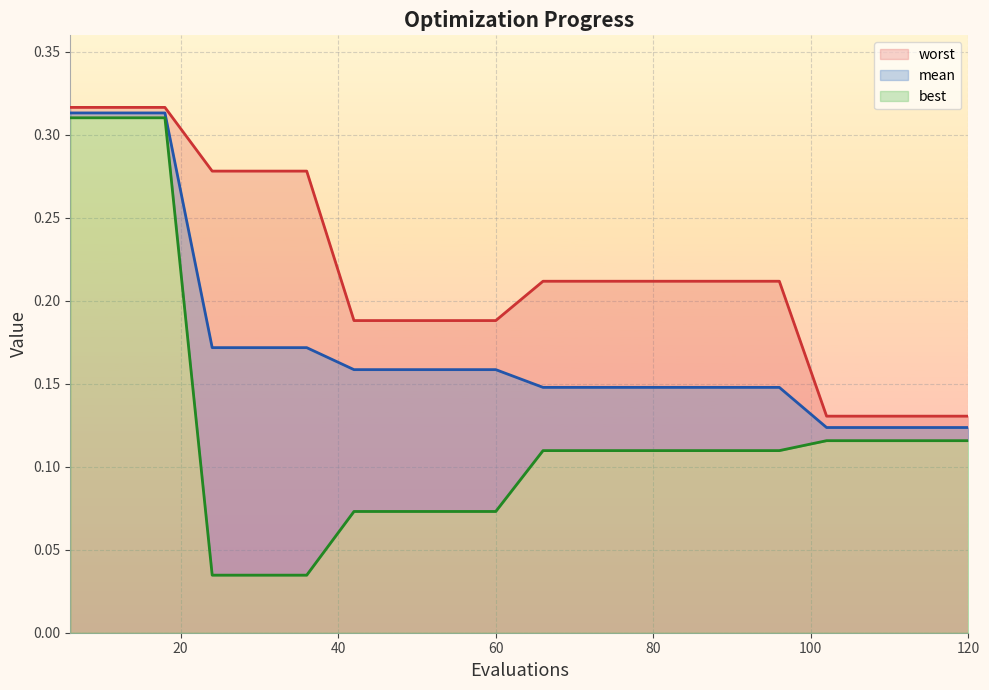

At which category does the chart reach its peak across all series?

6